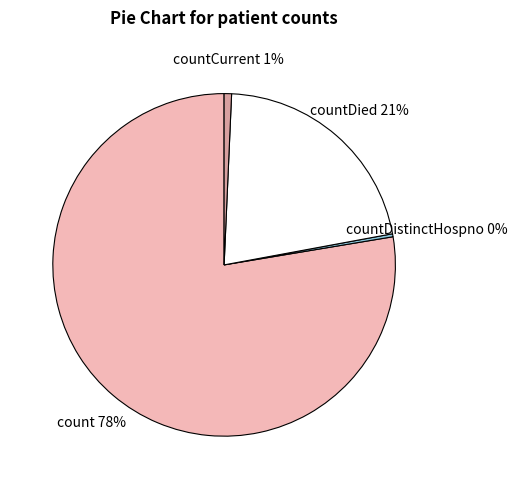

The countDied slice represents 35% of the pie. True or false?

False